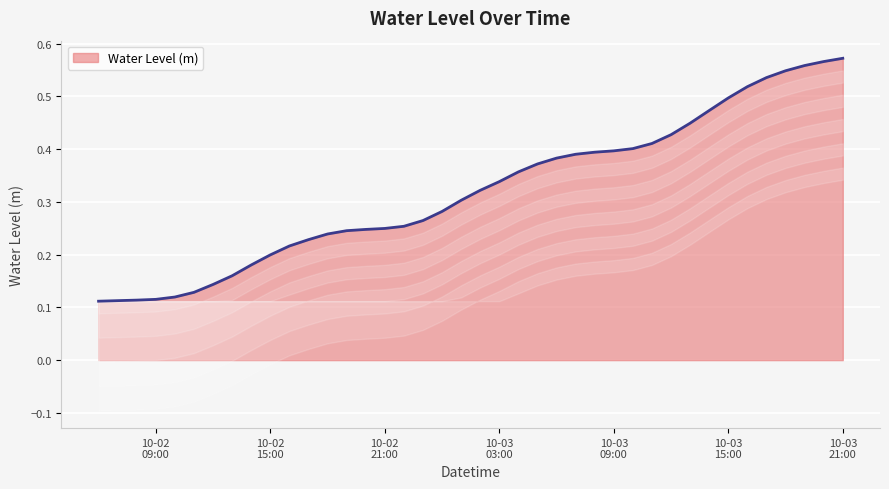

What position from the right is 2023-10-03 05:00:00?

17